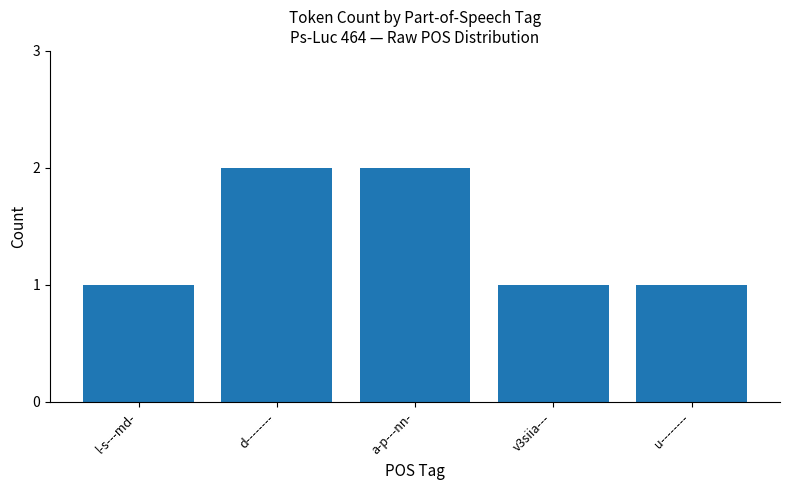

Which has a higher value, d-------- or l-s---md-?

d--------